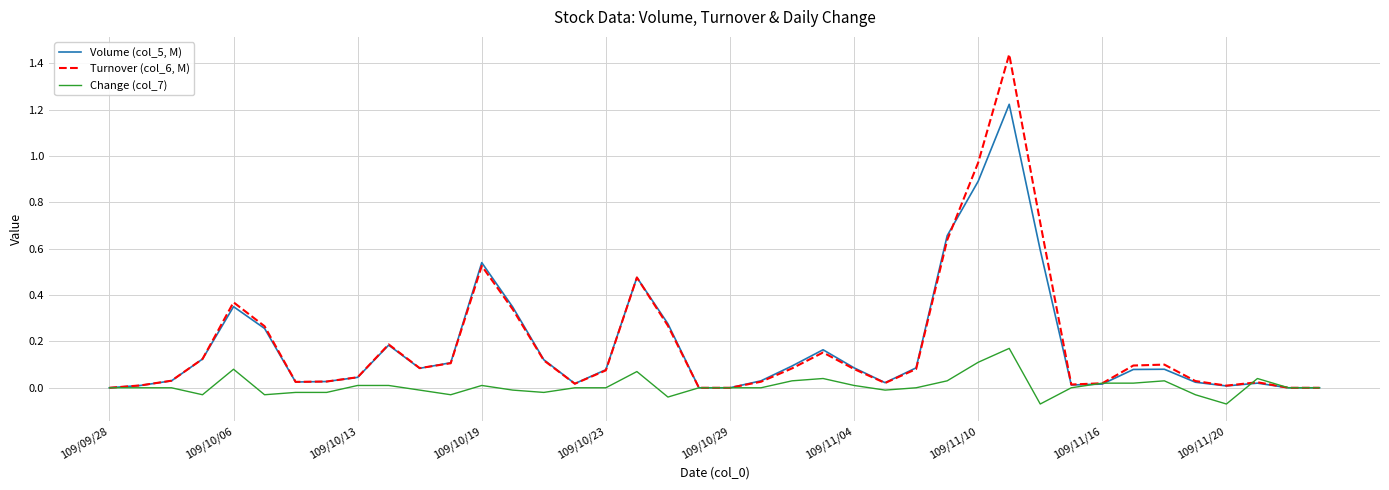

Which series has the largest range (max minus min)?

Turnover (col_6, M)